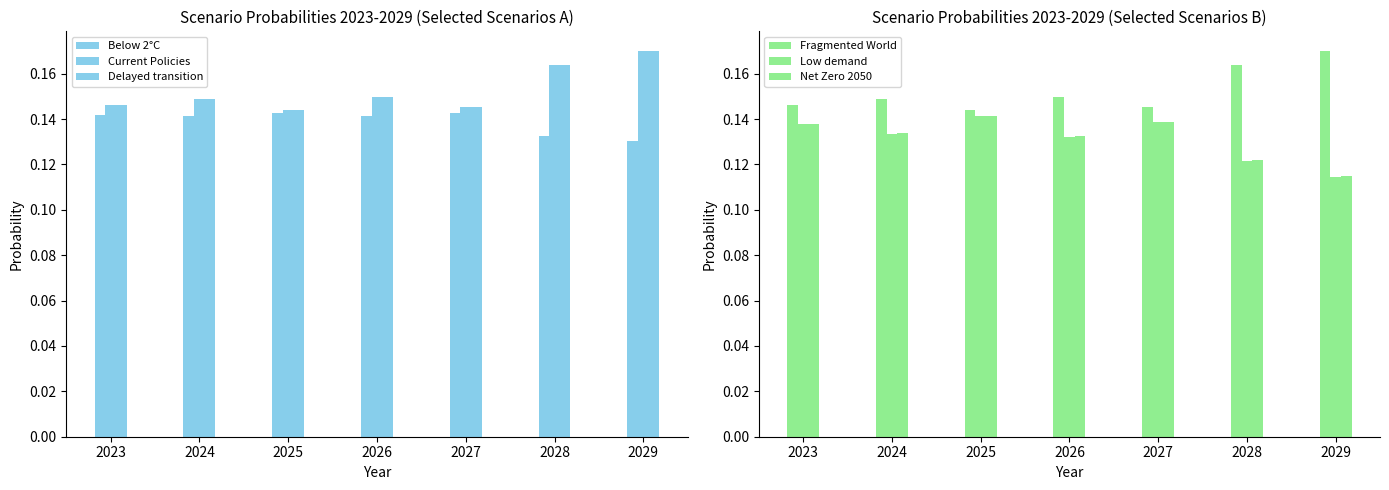

What is the value of the Net Zero 2050 bar at the 6th from the left?

0.1